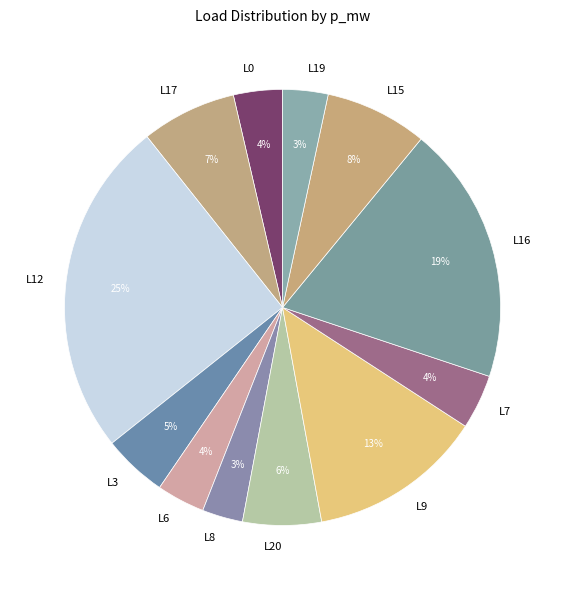

Which slice is the largest?

L12